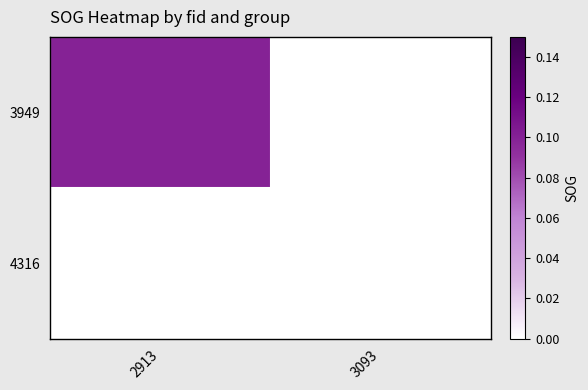

Rank the series at 3093 from highest to lowest value.

3949, 4316